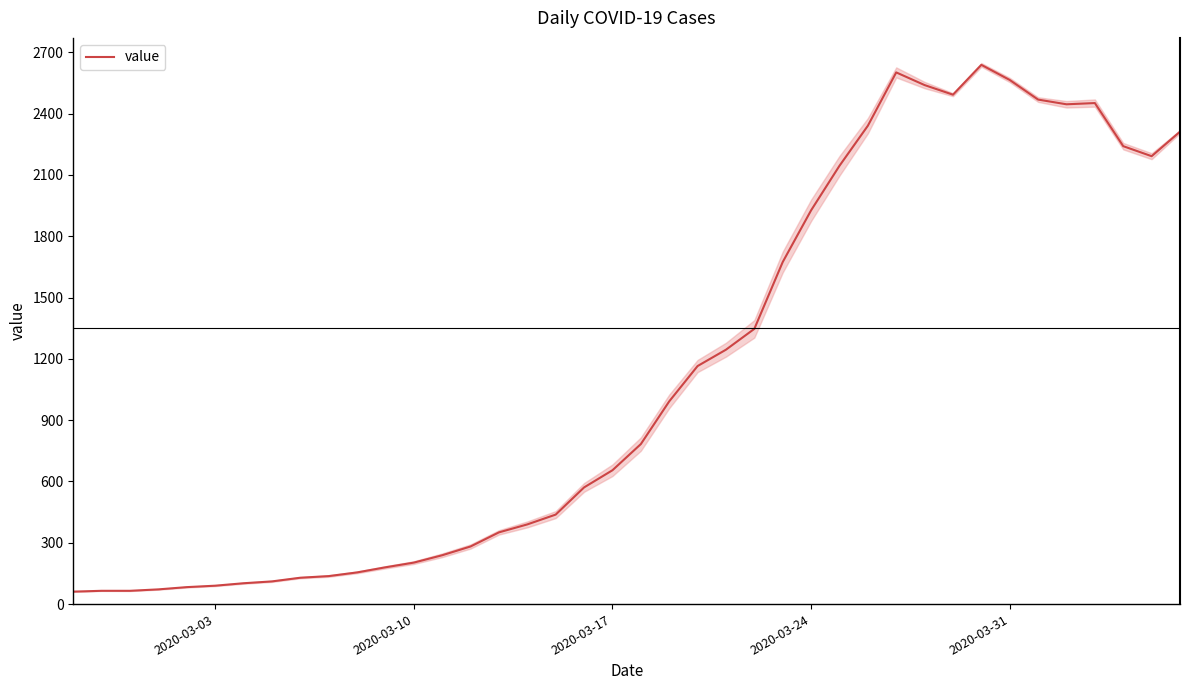

What is the minimum value for value?

61